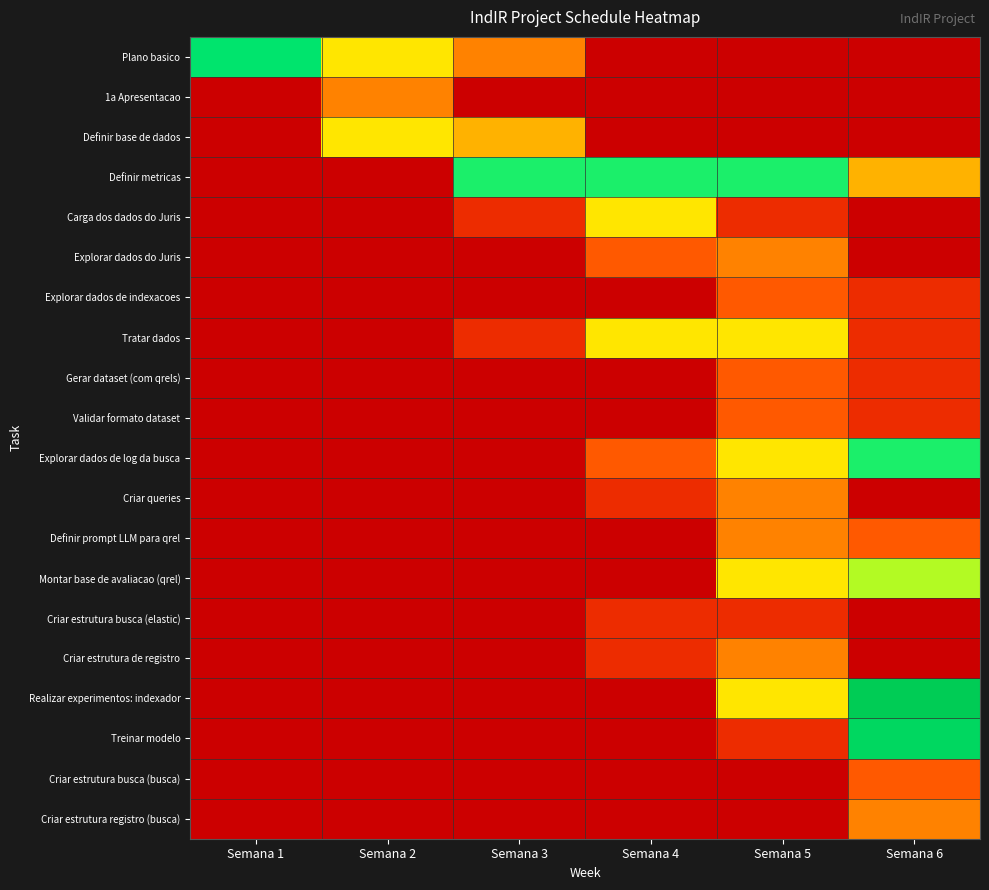

Between Semana 1 and Semana 2, which is larger?

Semana 1